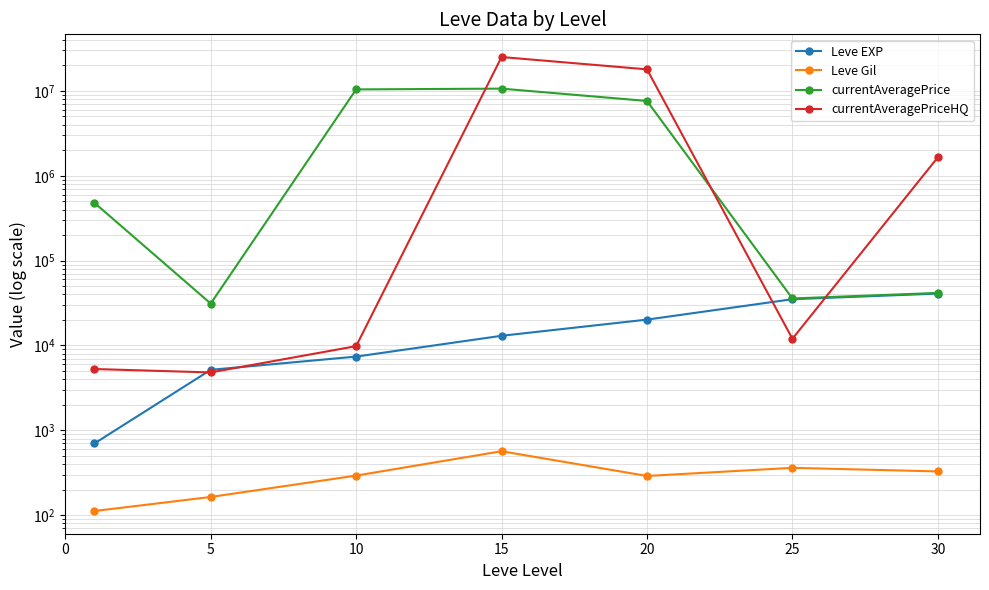

Which series has the largest range (max minus min)?

currentAveragePriceHQ